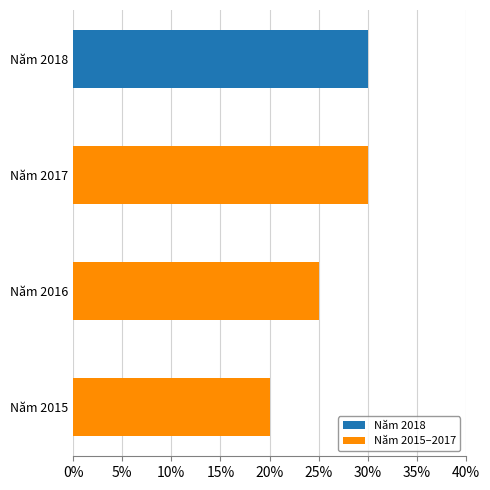

What is the difference between the maximum and minimum values?

10